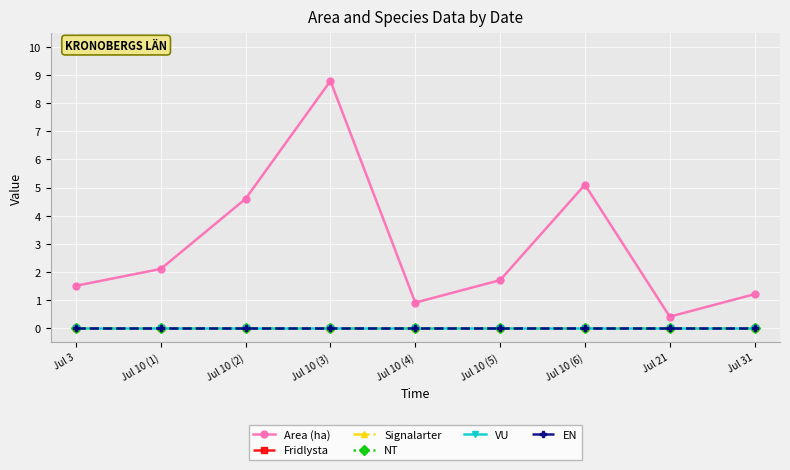

How many interior local valleys does the Area (ha) series have?

2